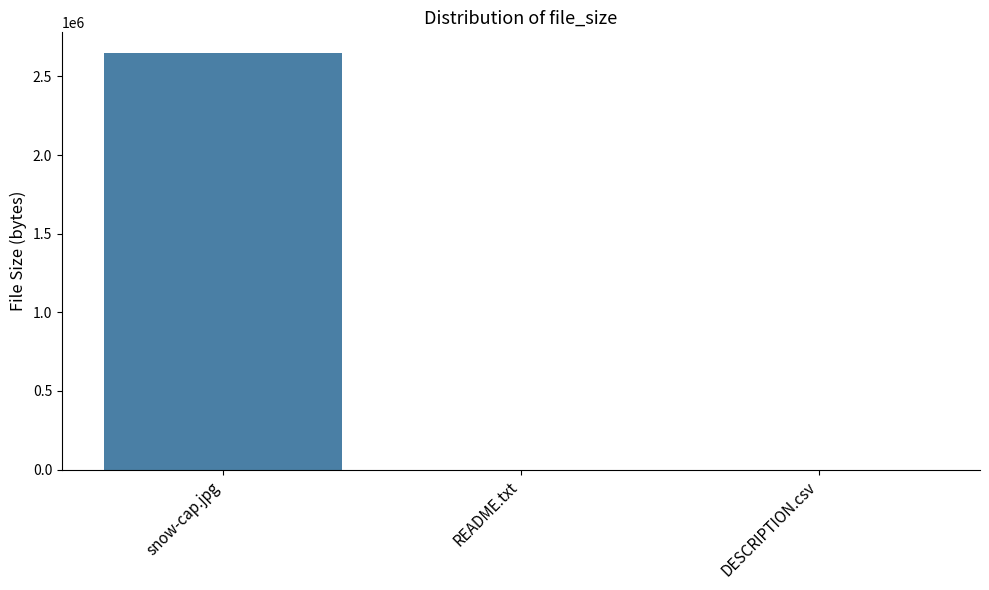

Is it true that the value at README.txt is 359?

True